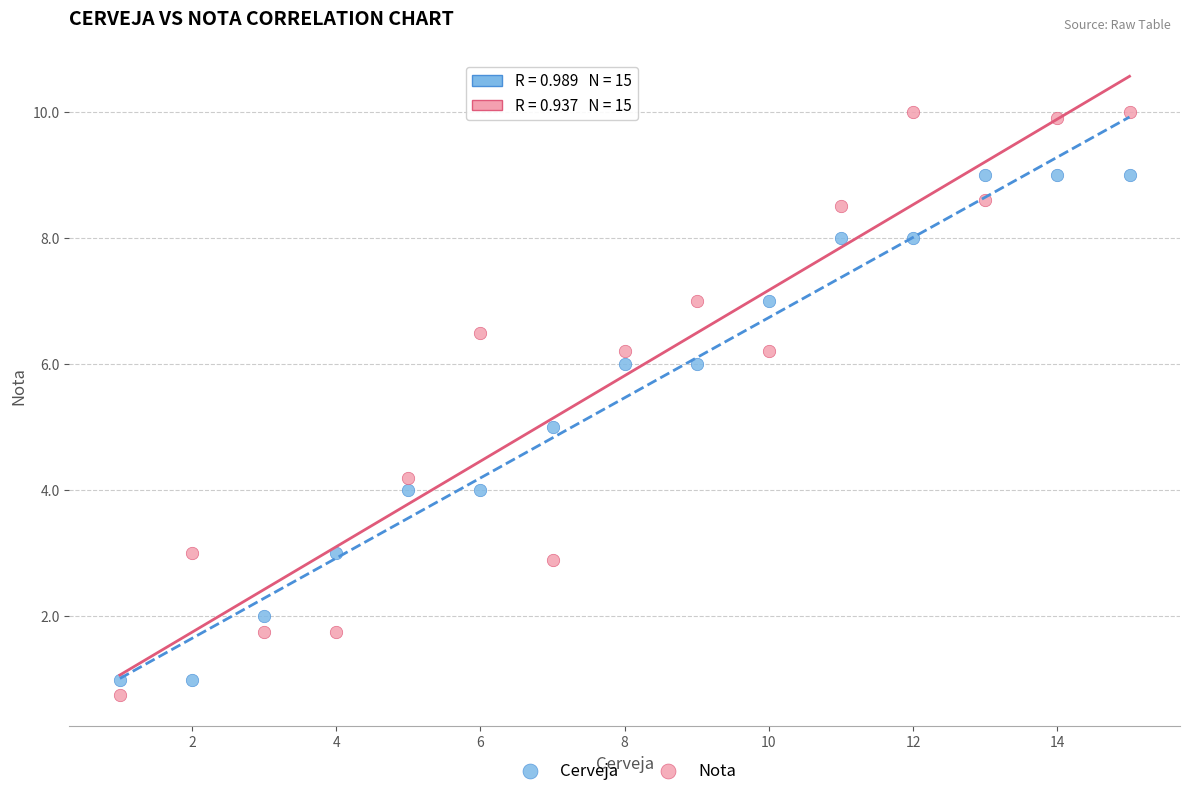

What is the X range (max minus min) for the scatter plot?

14.0